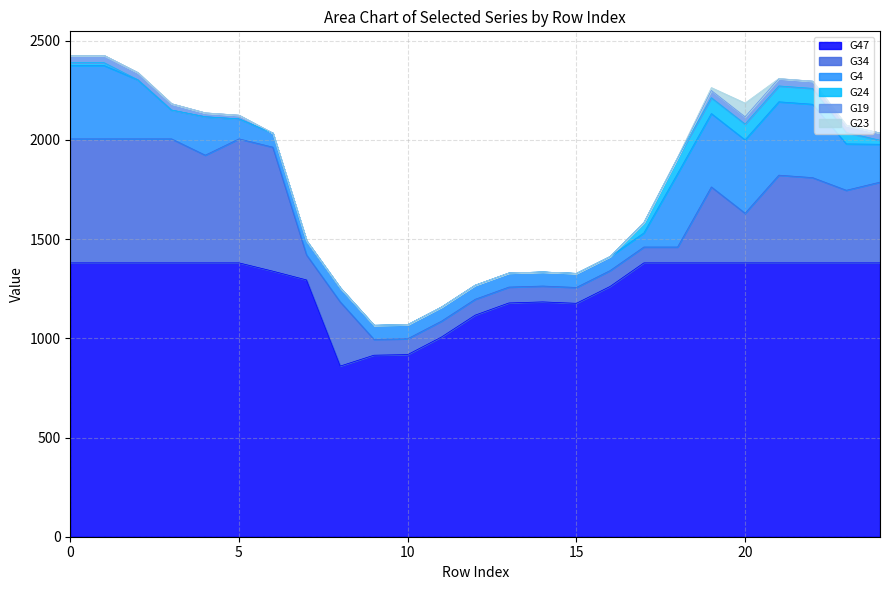

List the labels in order of G47 value, smallest first.

8, 9, 10, 11, 12, 15, 13, 14, 16, 7, 6, 0, 1, 2, 3, 4, 5, 17, 18, 19, 20, 21, 22, 23, 24